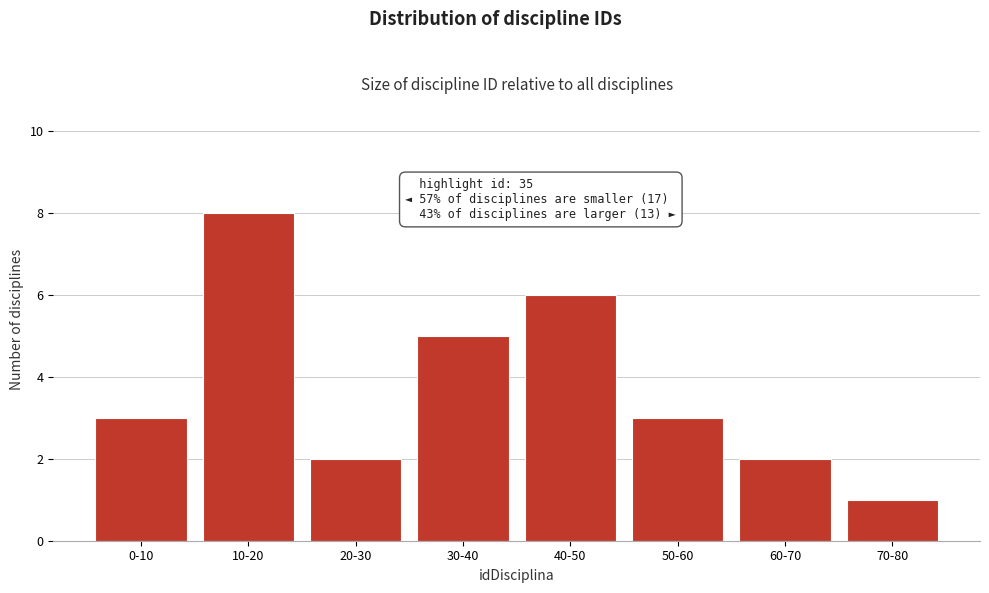

Reading right to left, transcribe all the data shown in this chart.

70-80=1	60-70=2	50-60=3	40-50=6	30-40=5	20-30=2	10-20=8	0-10=3